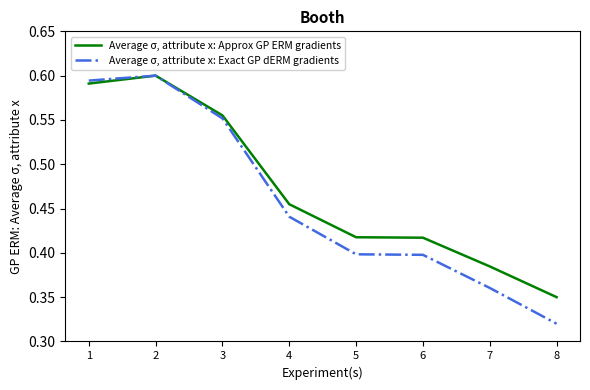

The value of Average σ, attribute x: Approx GP ERM gradients at 7 is 0.6. True or false?

False